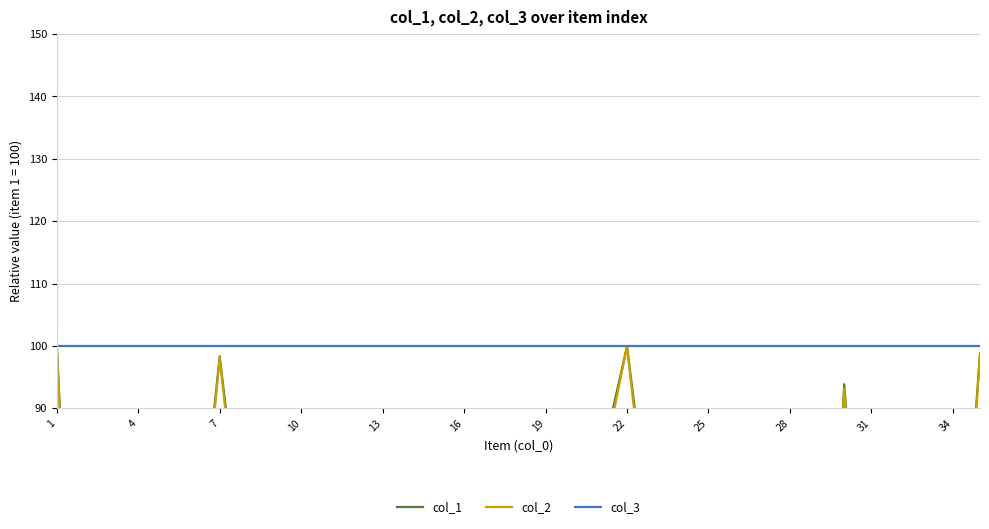

True or false: col_2 and col_3 cross at least once.

False